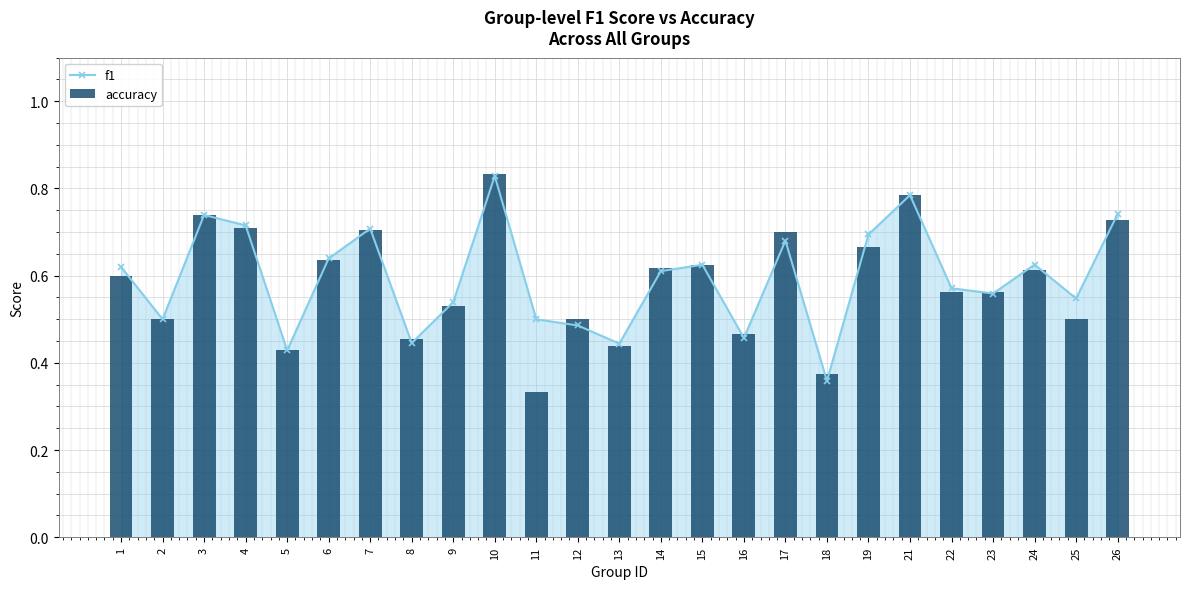

The f1 series shows 0.2 at 19. True or false?

False